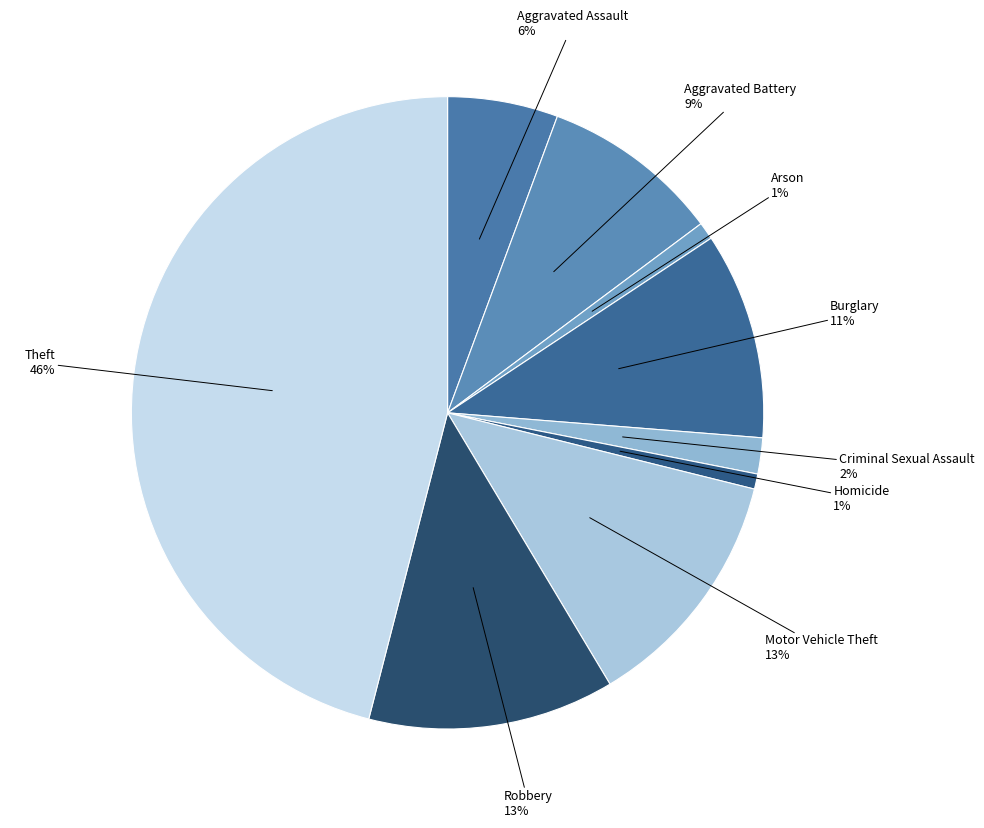

Count the number of slices in the pie.

9